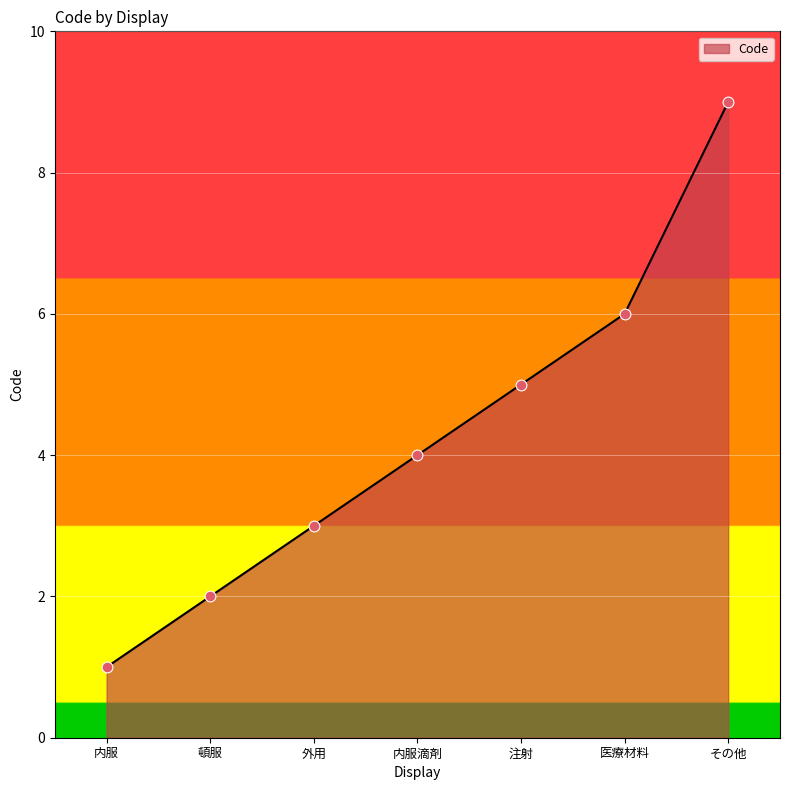

What is the change in value from 頓服 to 外用?

+1